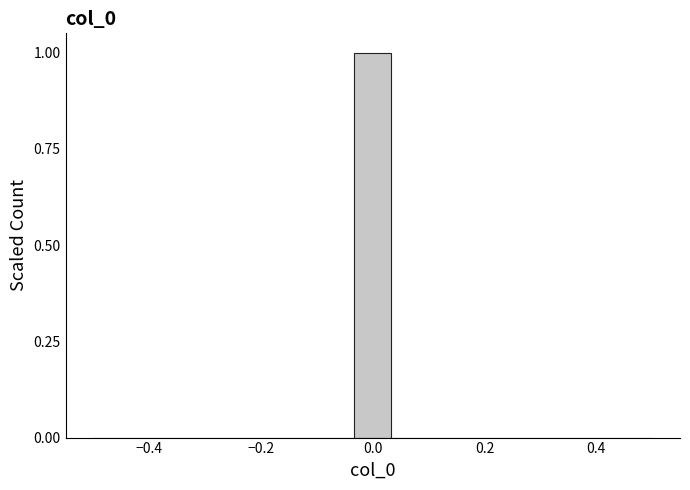

Around what value on the x-axis is the tallest bar? Give the approximate position of its centre, as read against the axis.

0.00